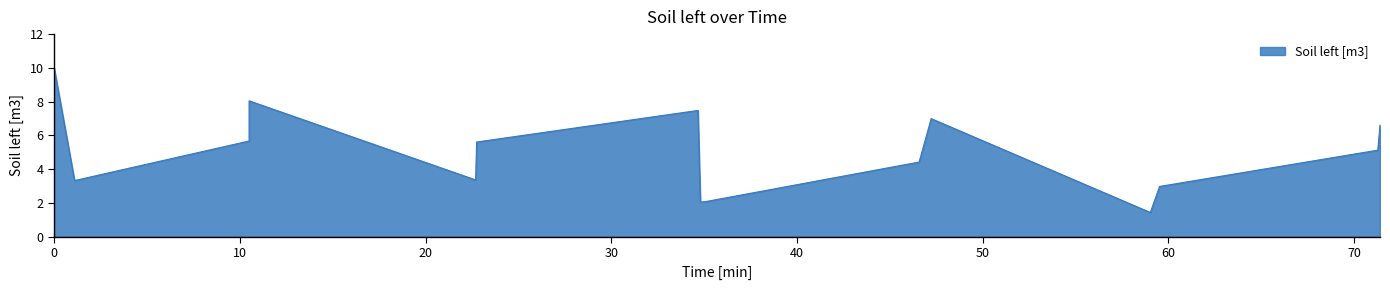

What is the approximate value at 59.03?

1.4